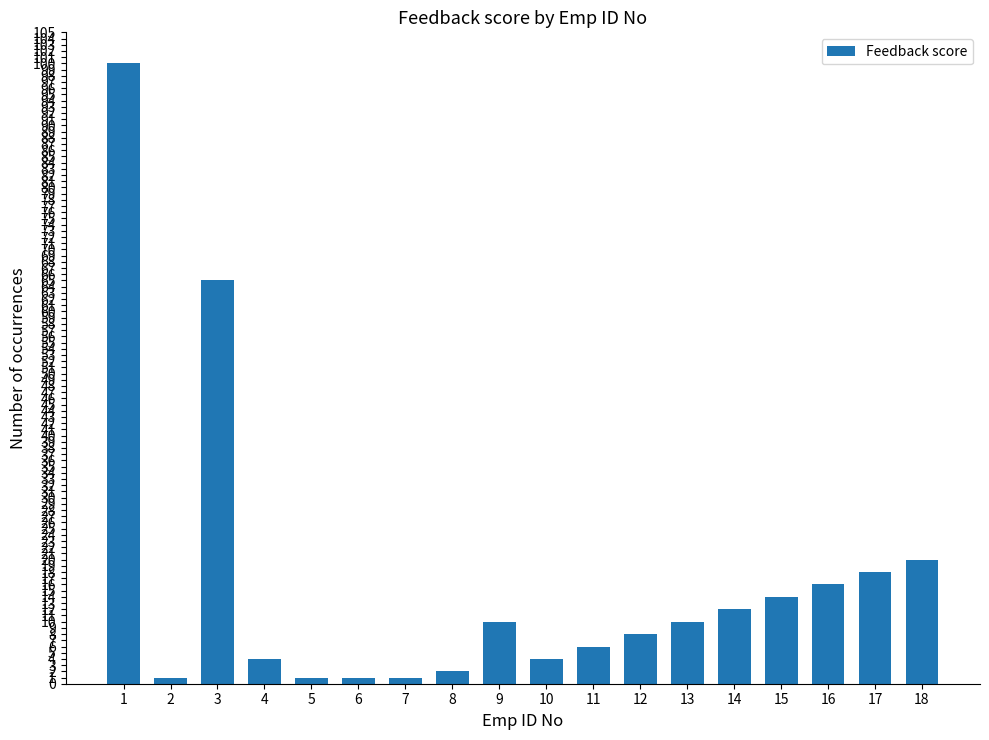

Reading left to right, what are all the values shown in this chart?

100	1	65	4	1	1	1	2	10	4	6	8	10	12	14	16	18	20